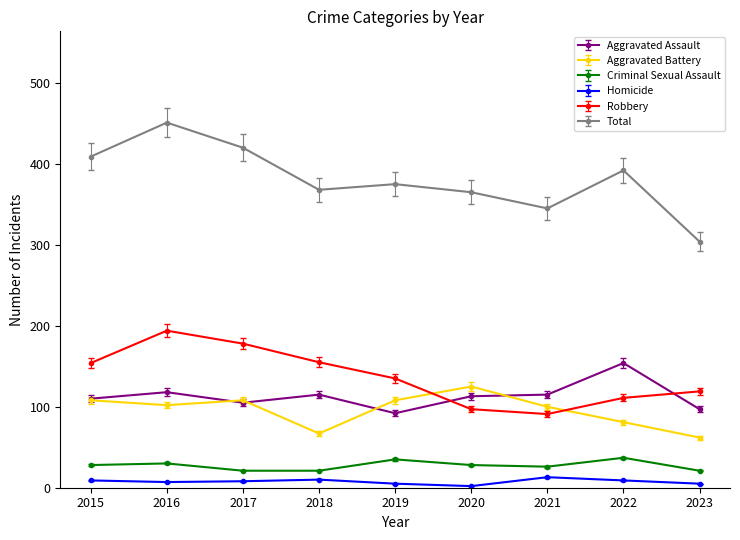

The Homicide series shows 7 at 2016. True or false?

True